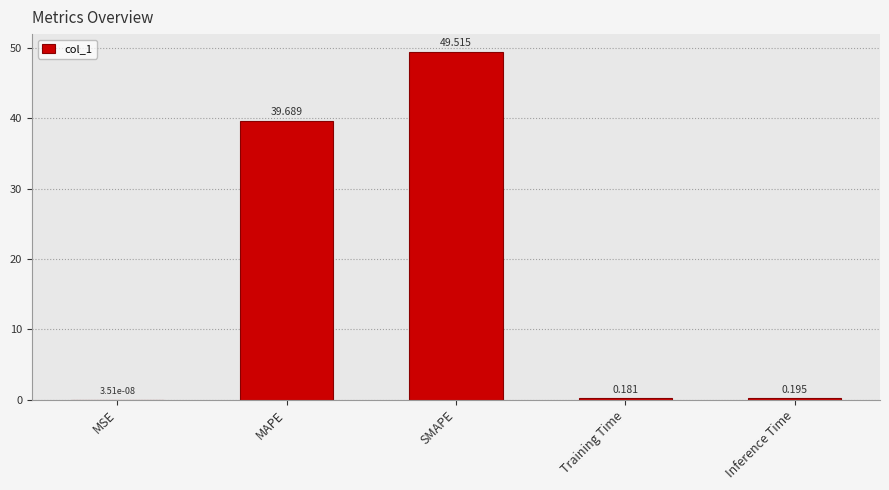

Does the chart contain stacked bars?

No